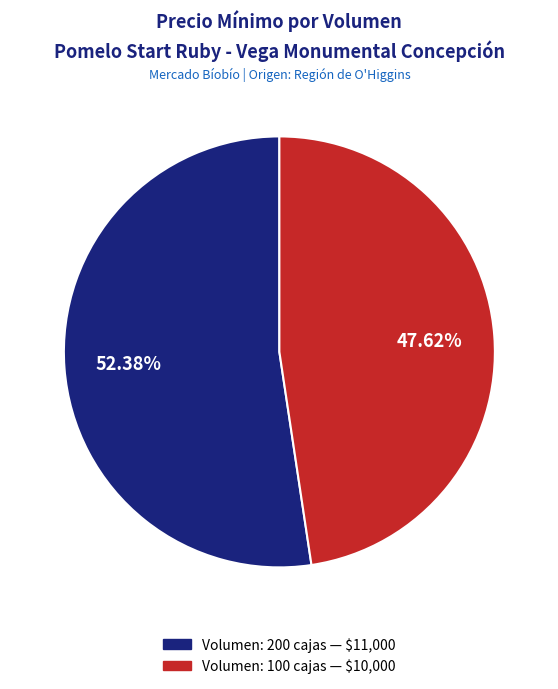

How many slices are in this pie chart?

2